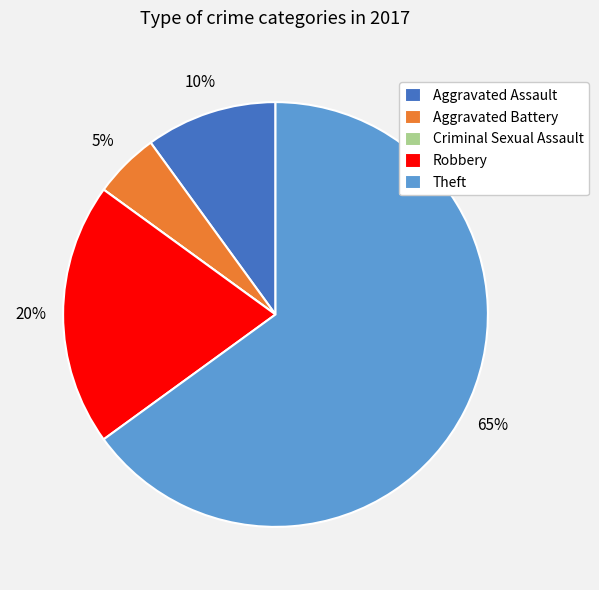

Does Theft represent more than half of the total?

Yes